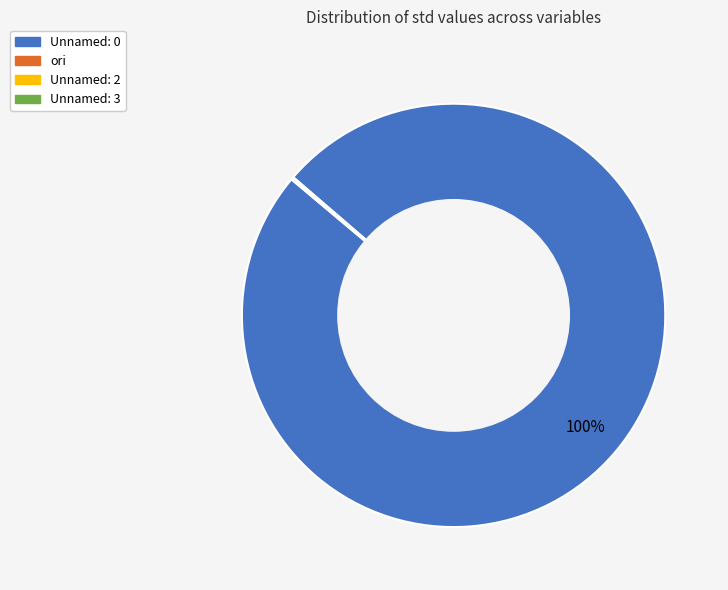

Which category has the biggest portion of the pie?

Unnamed: 0